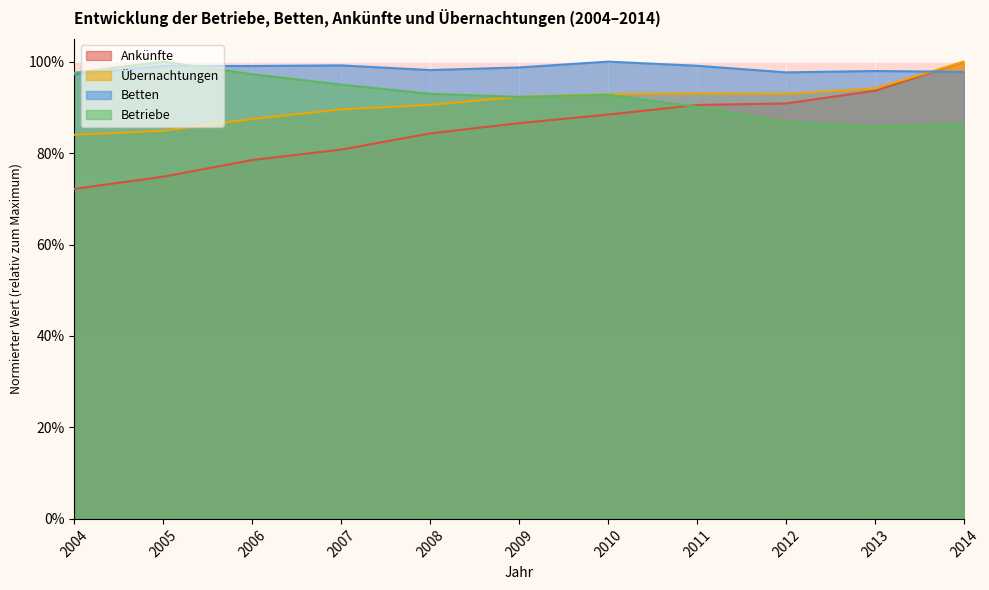

What is the difference between the highest and lowest values at 2006?

0.2